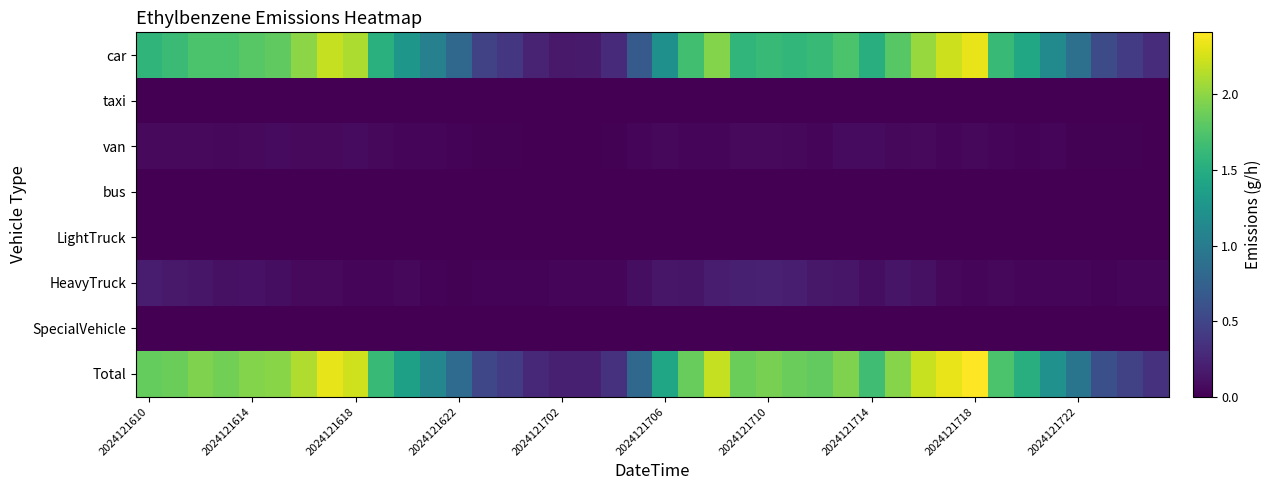

At how many categories does at least one series exceed 1?

28